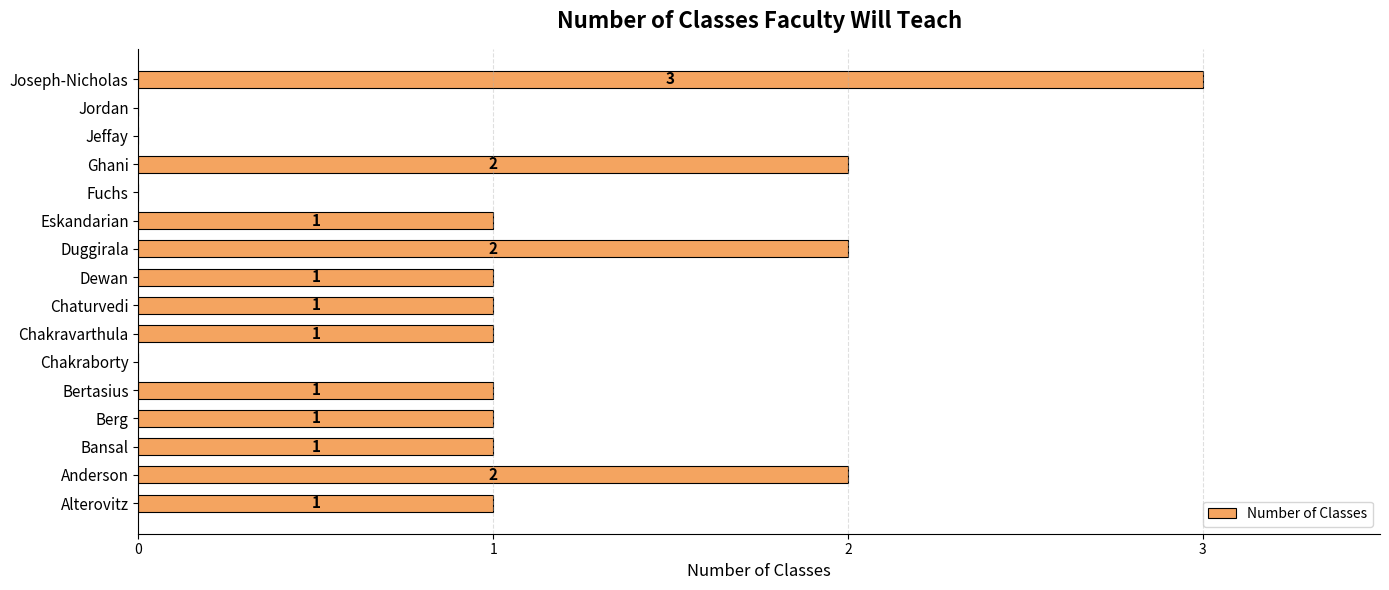

What is the ratio of the value at Dewan to the value at Eskandarian?

1.0